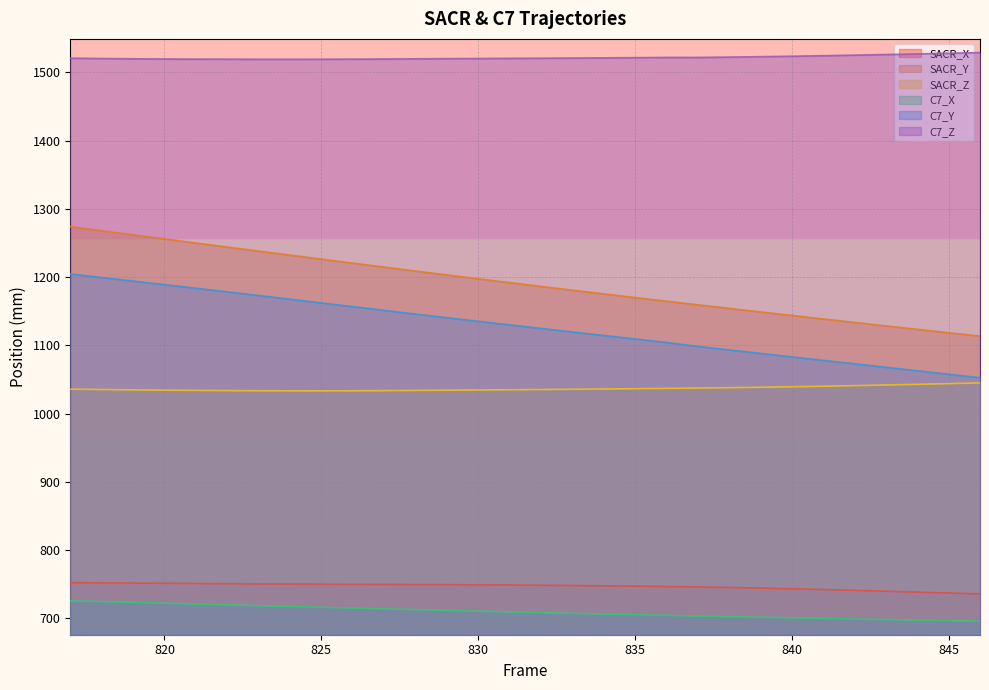

True or false: SACR_X and C7_Z cross at least once.

False